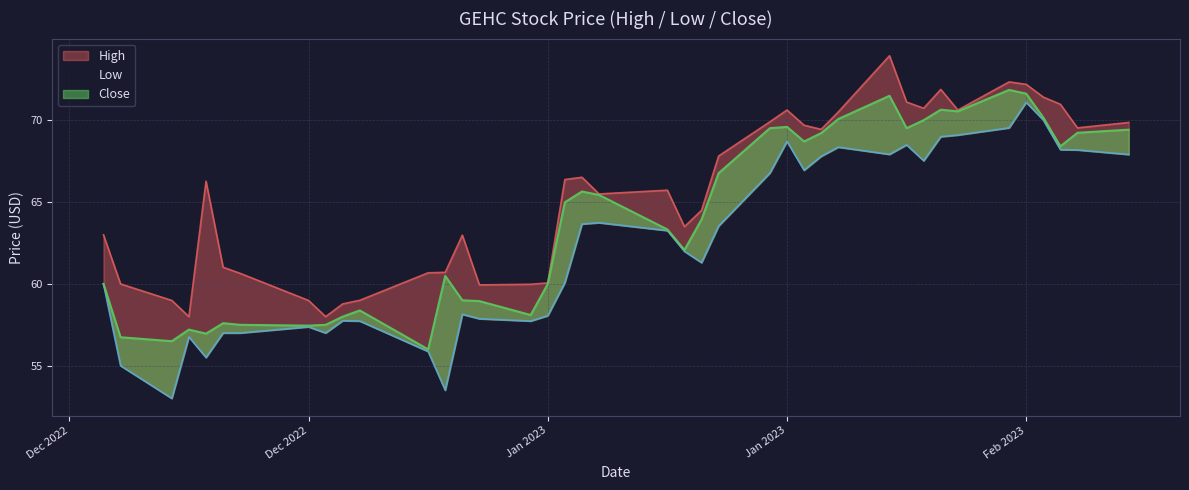

At which category does Close reach its first local valley?

2022-12-19